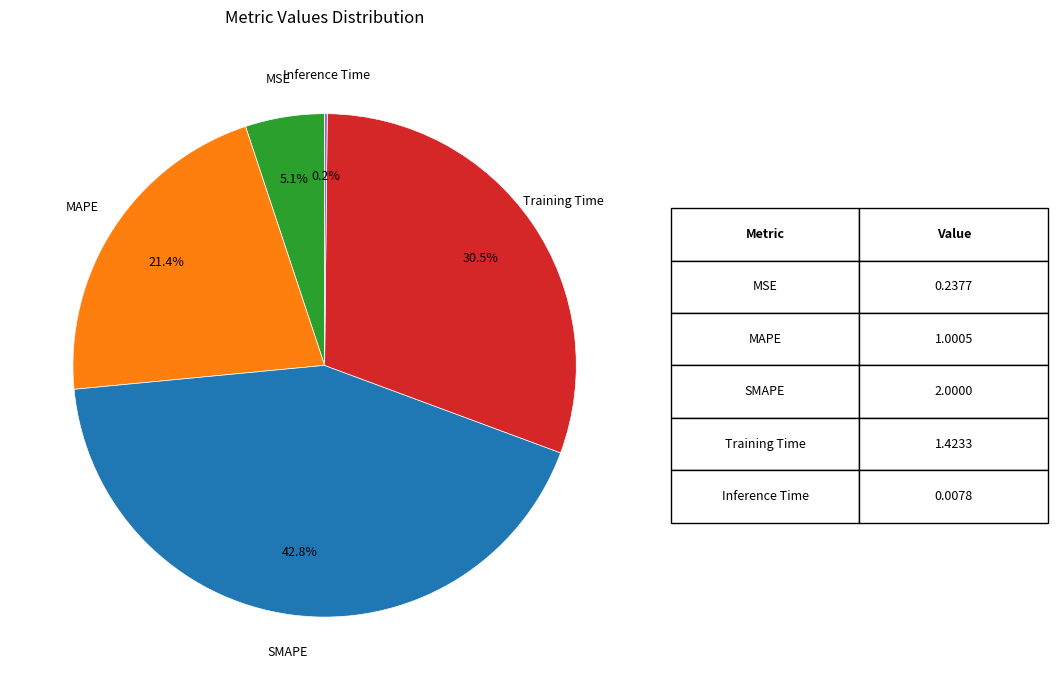

Is there a majority slice in this chart?

No